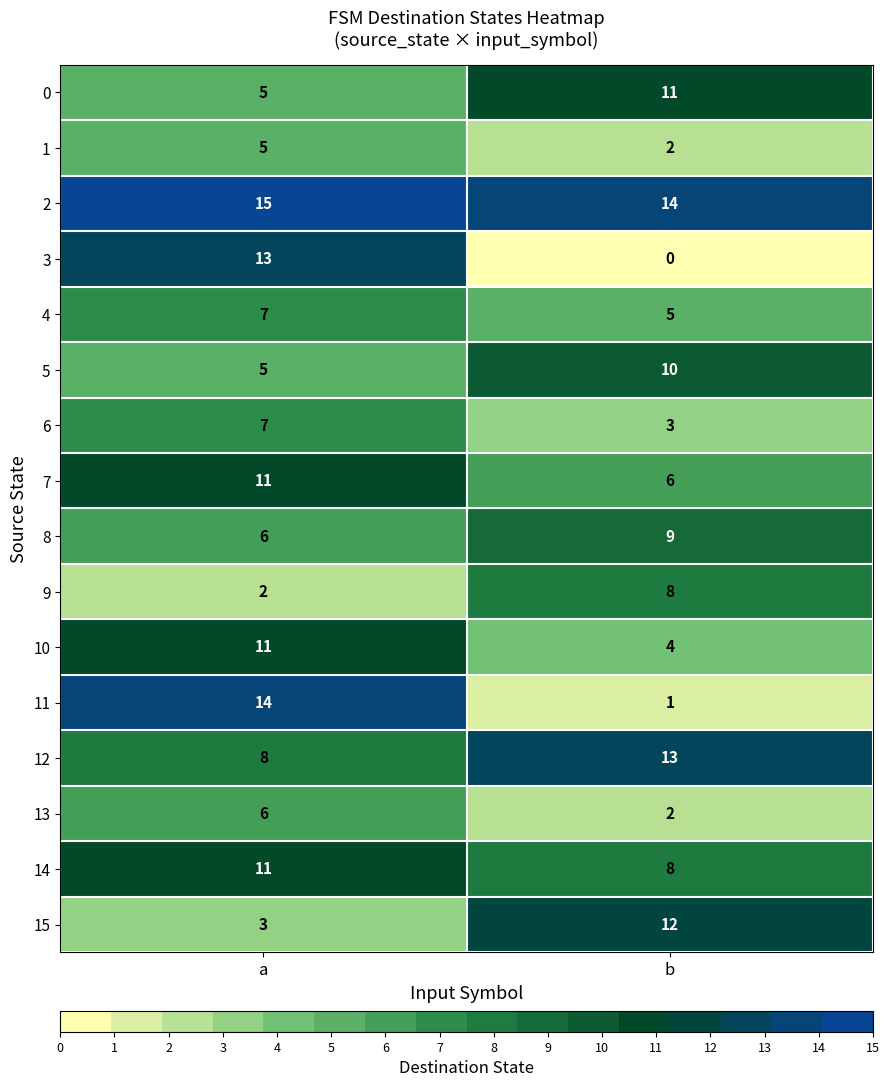

Is it true that 5 equals 18 at b?

False